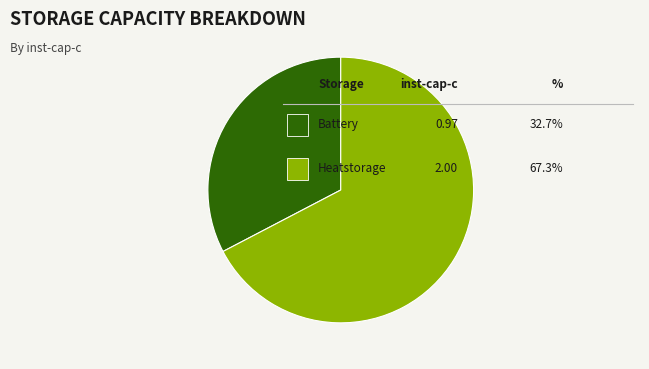

Is there a majority slice in this chart?

Yes